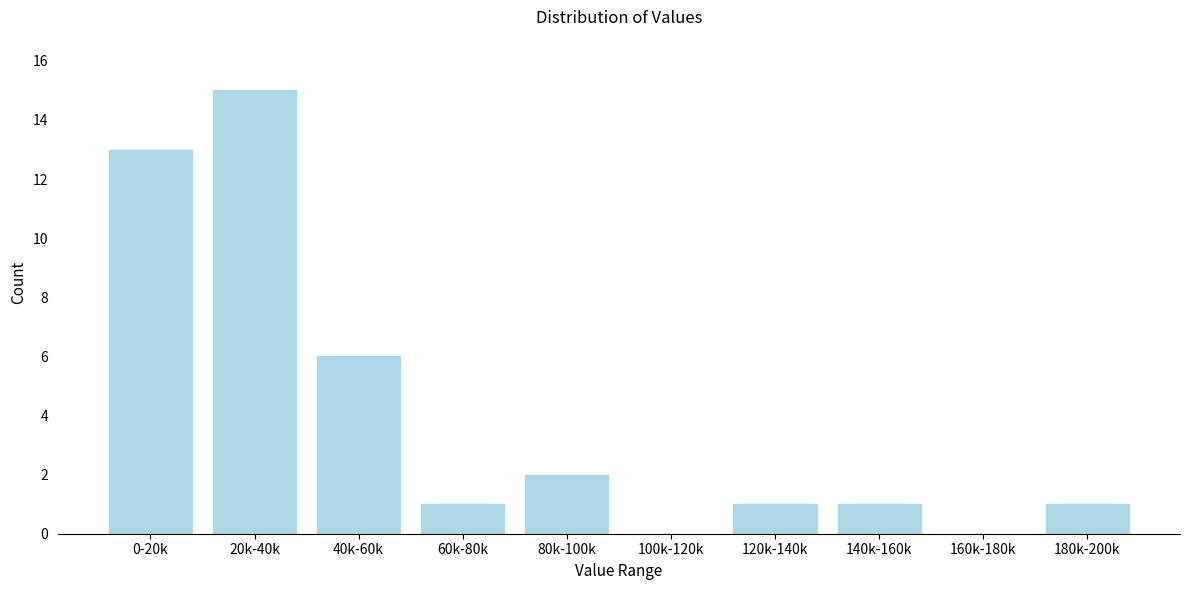

Reading left to right, extract all data points from this chart.

0-20k=13	20k-40k=15	40k-60k=6	60k-80k=1	80k-100k=2	100k-120k=0	120k-140k=1	140k-160k=1	160k-180k=0	180k-200k=1